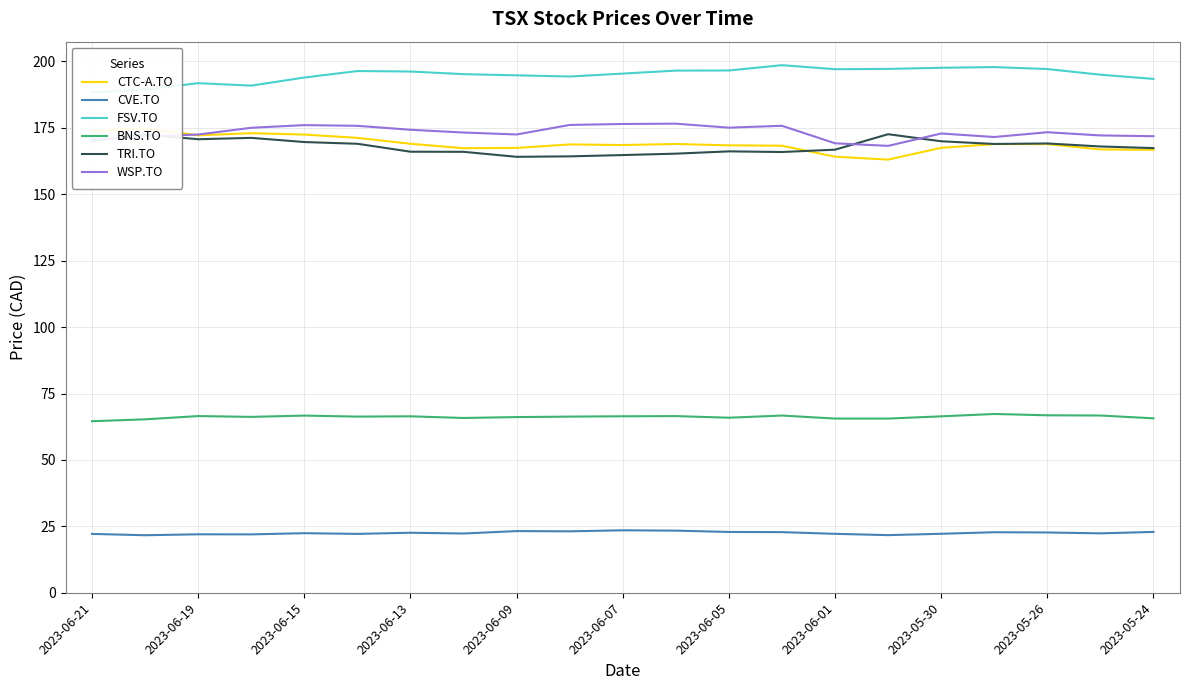

Does the chart display data point markers on the line(s)?

No